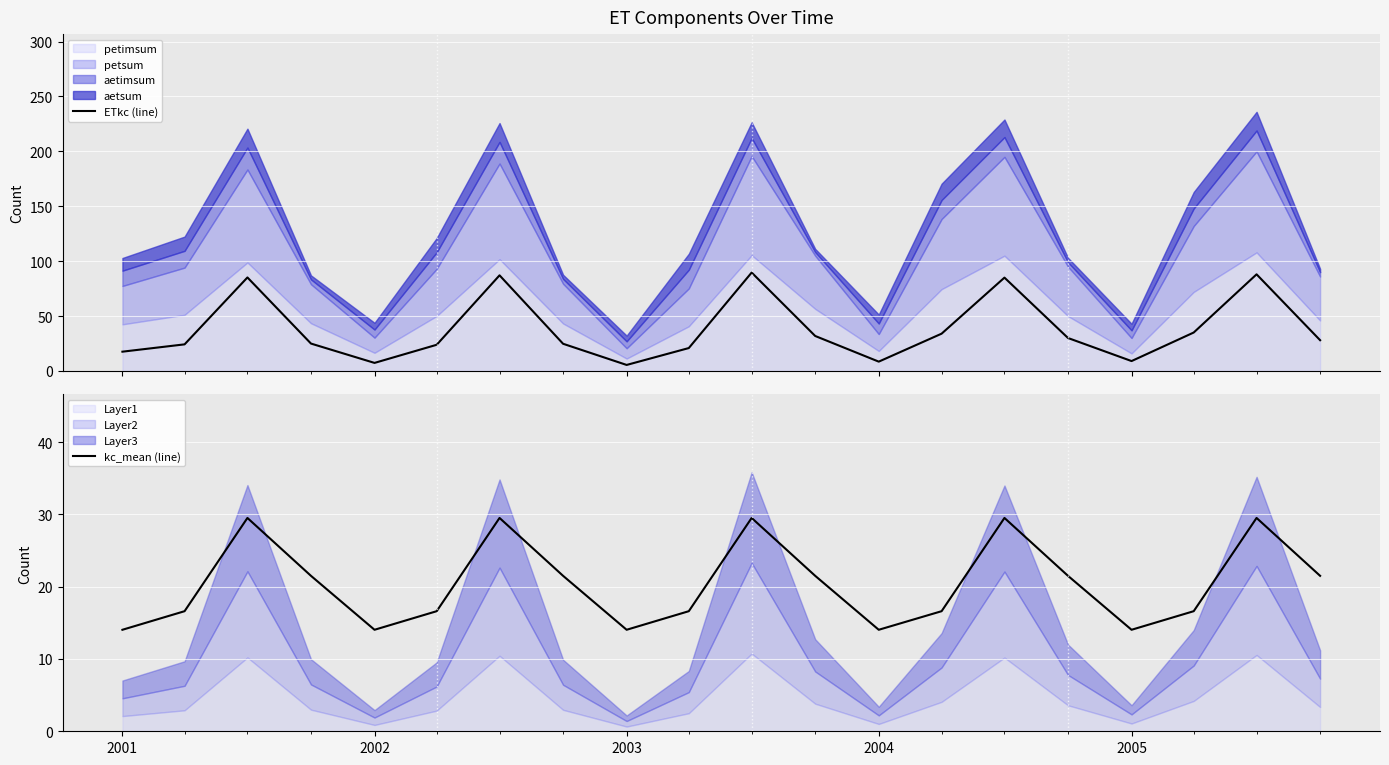

How many intersections are there between ETkc (line) and kc_mean (line)?

8